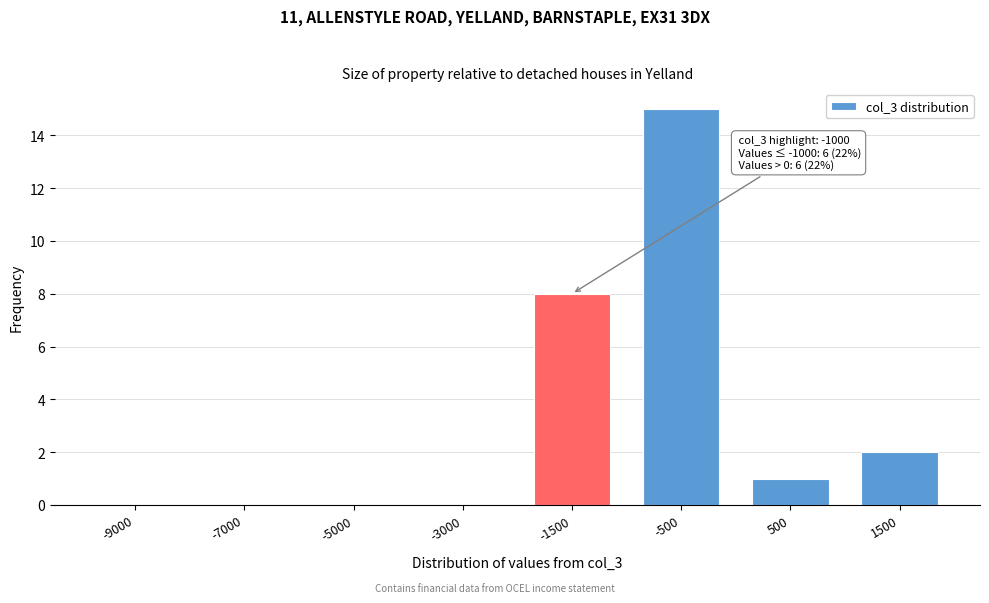

Reading right to left, what are all the values shown in this chart?

1500=2	500=1	-500=15	-1500=8	-3000=0	-5000=0	-7000=0	-9000=0